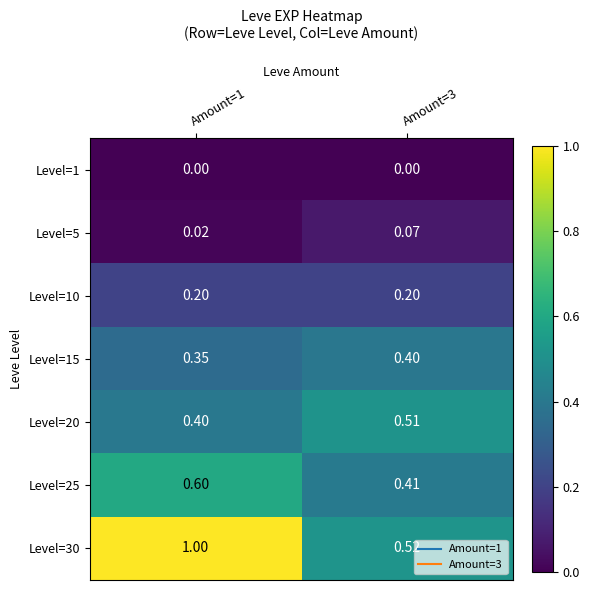

Is the value of Level=20 at Amount=3 greater than the value of Level=5 at Amount=1?

Yes